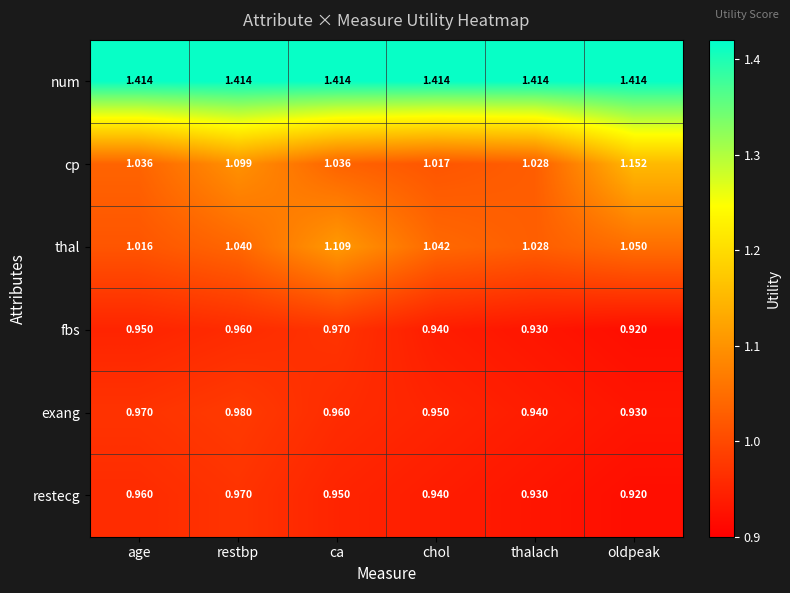

Which series has the largest range (max minus min)?

cp